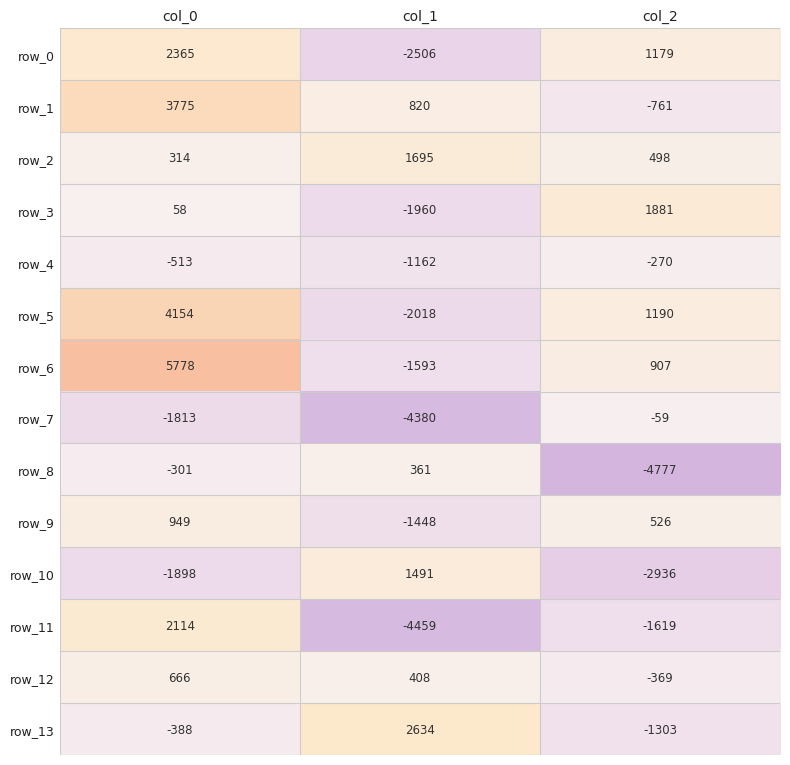

Rank the series at col_1 from highest to lowest value.

row_13, row_2, row_10, row_1, row_12, row_8, row_4, row_9, row_6, row_3, row_5, row_0, row_7, row_11